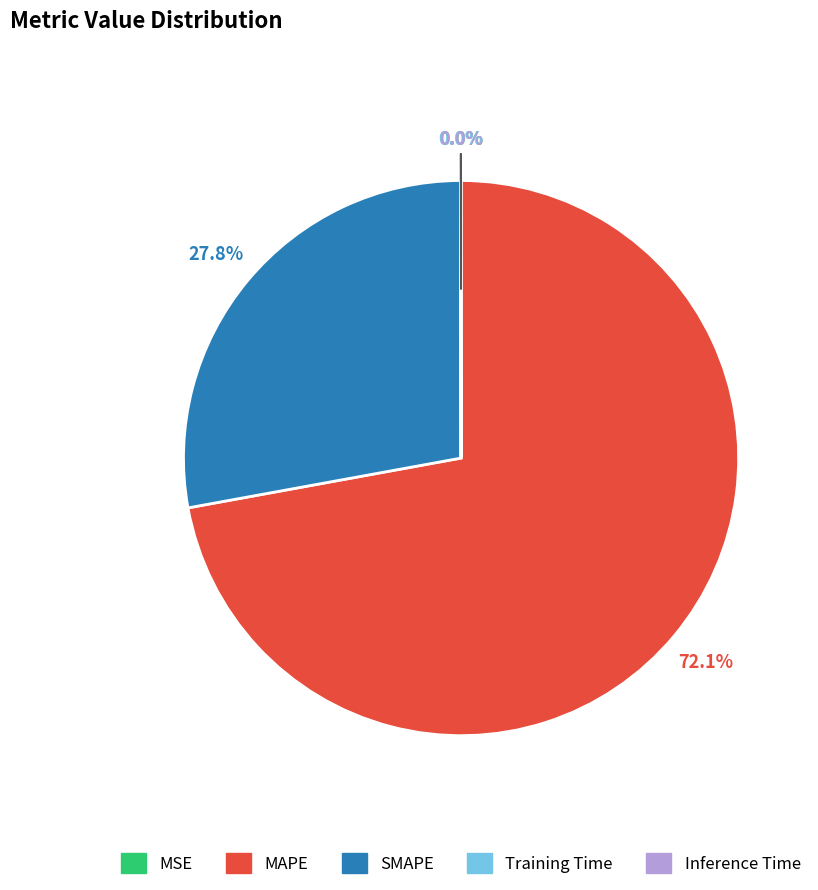

How much of the chart is everything except SMAPE?

72.2%